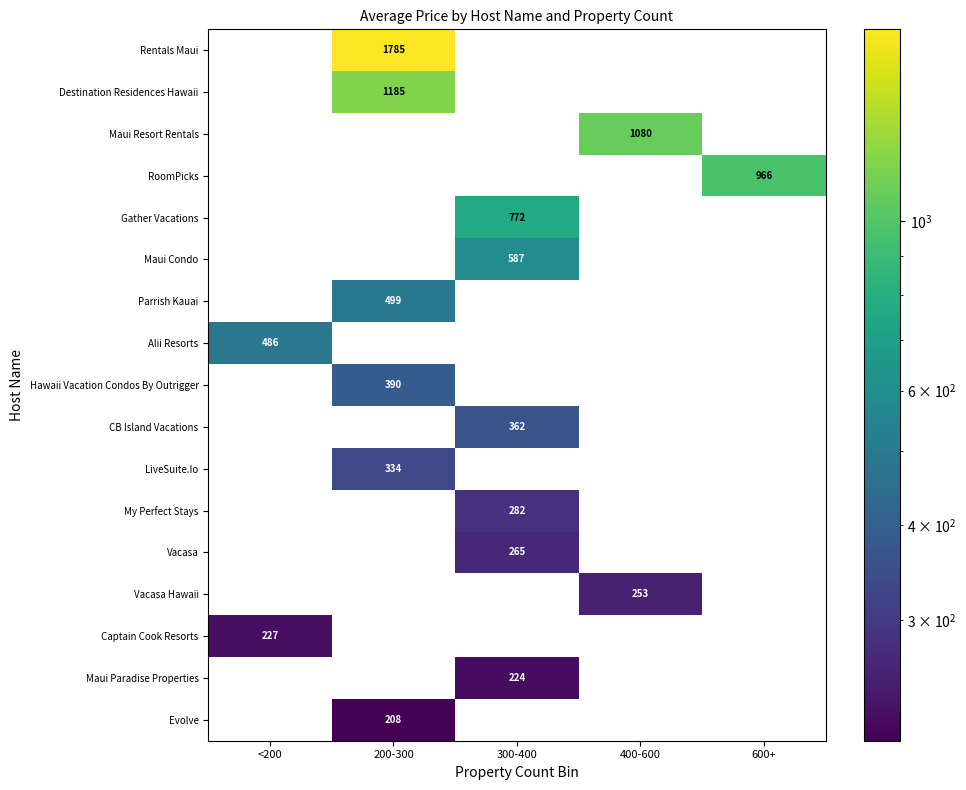

Read the Parrish Kauai value at 200-300.

499.0